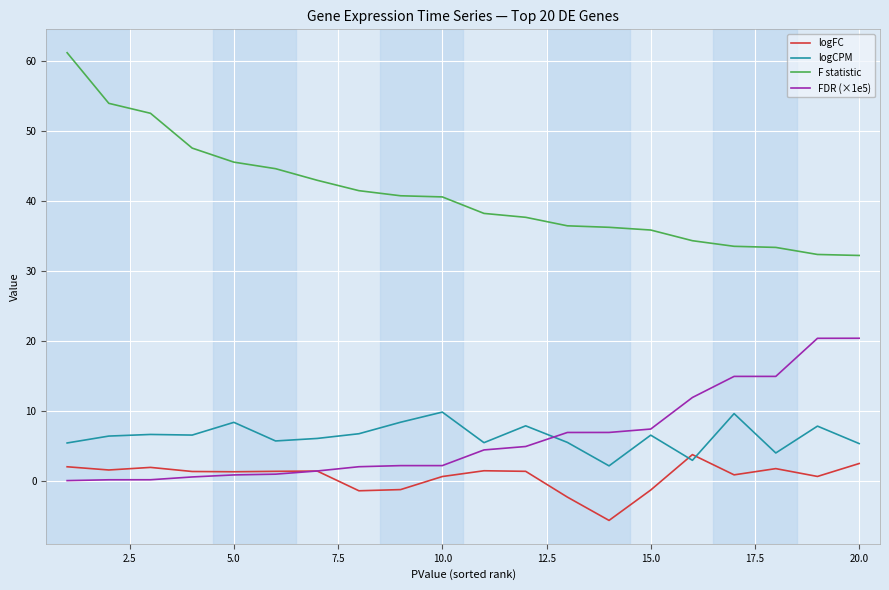

How many lines are shown in the chart?

4